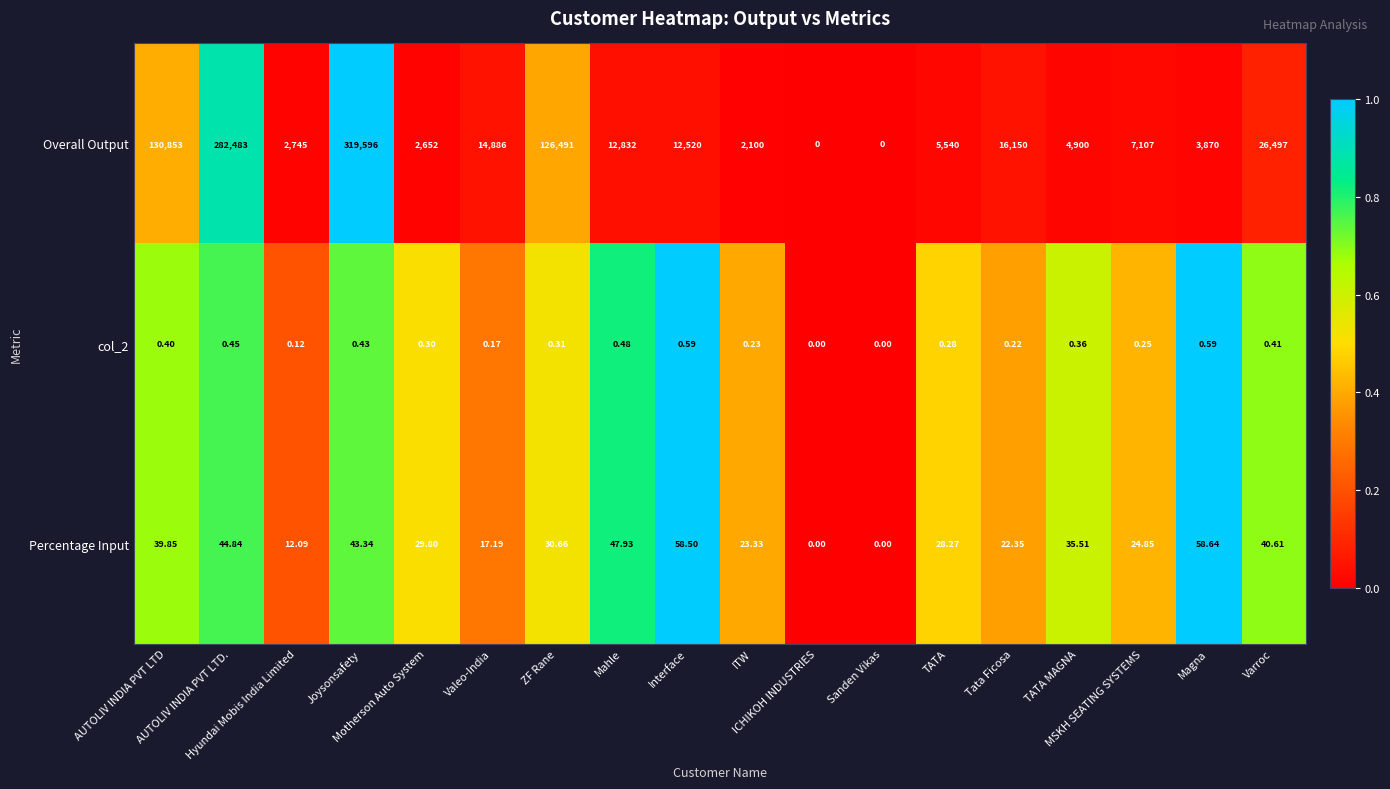

Which series has the largest total across all categories?

Overall Output